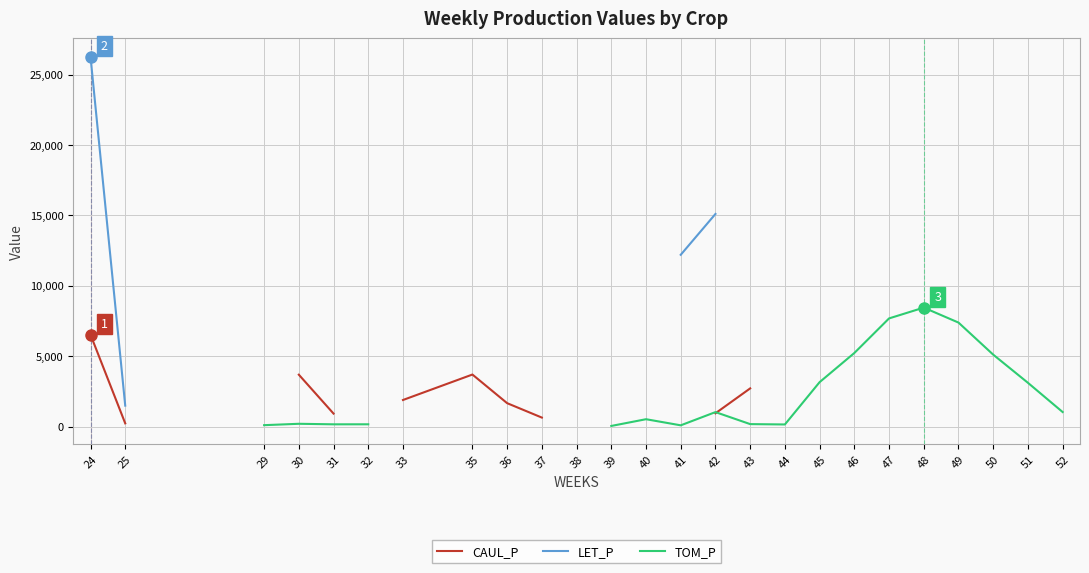

The value of LET_P at 49 is nan. True or false?

False